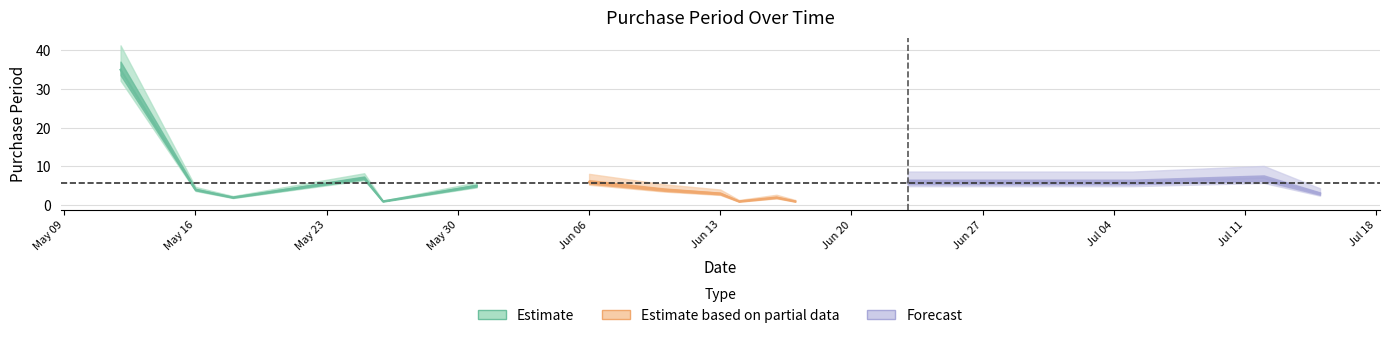

Does the chart display data point markers on the line(s)?

No